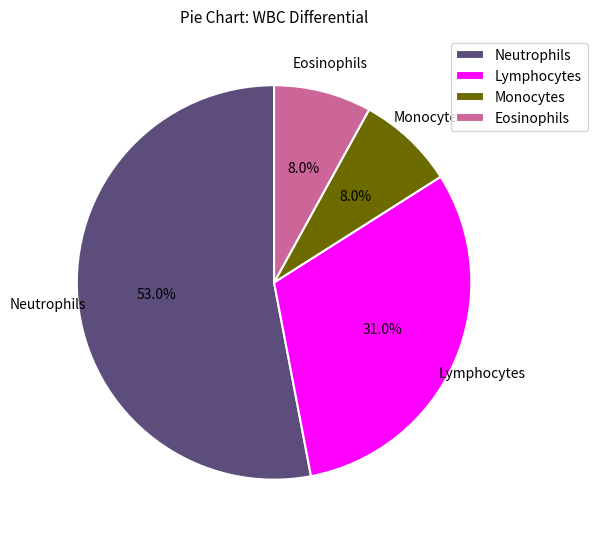

How many slices are in this pie chart?

4